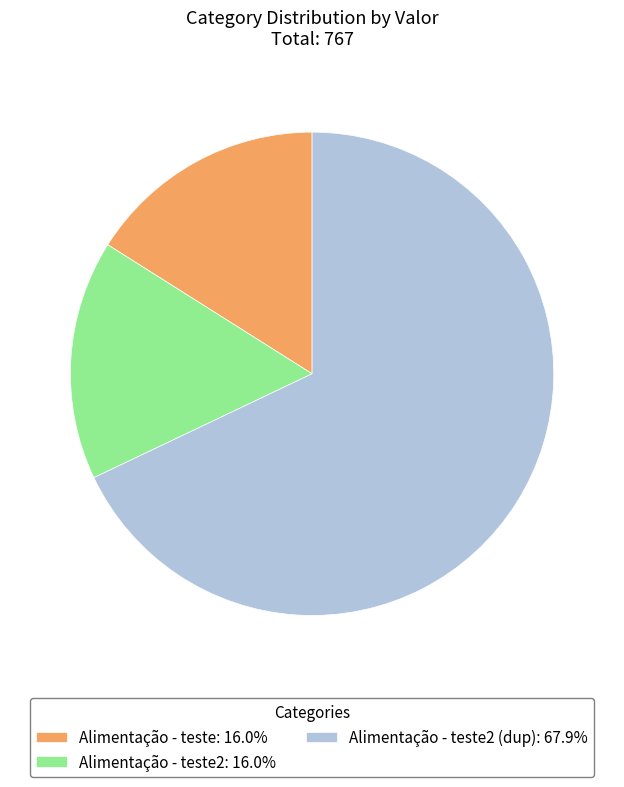

Is Alimentação - teste: 16.0% the majority of the pie?

No